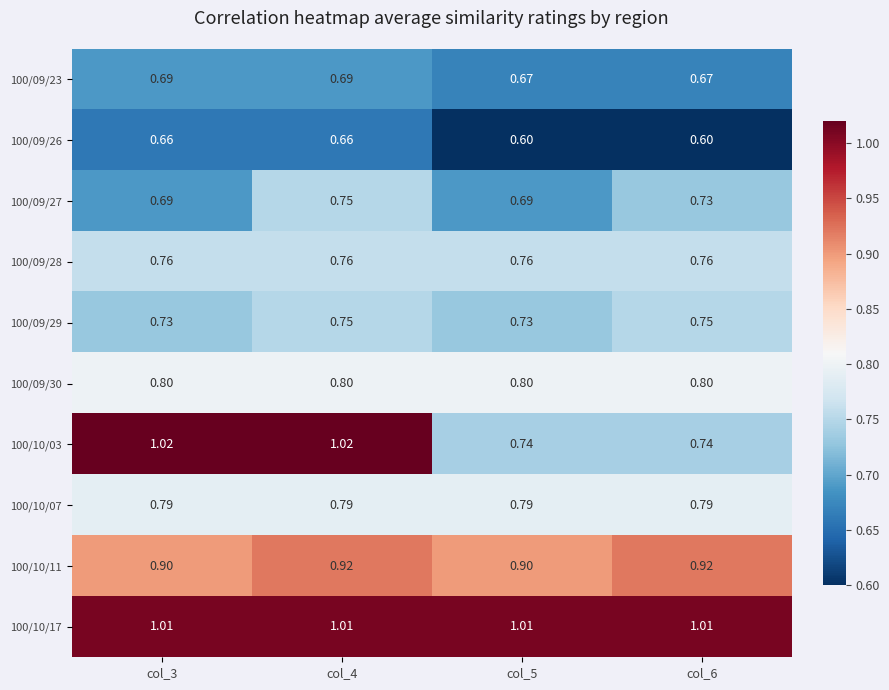

Which series has the largest total across all categories?

100/10/17